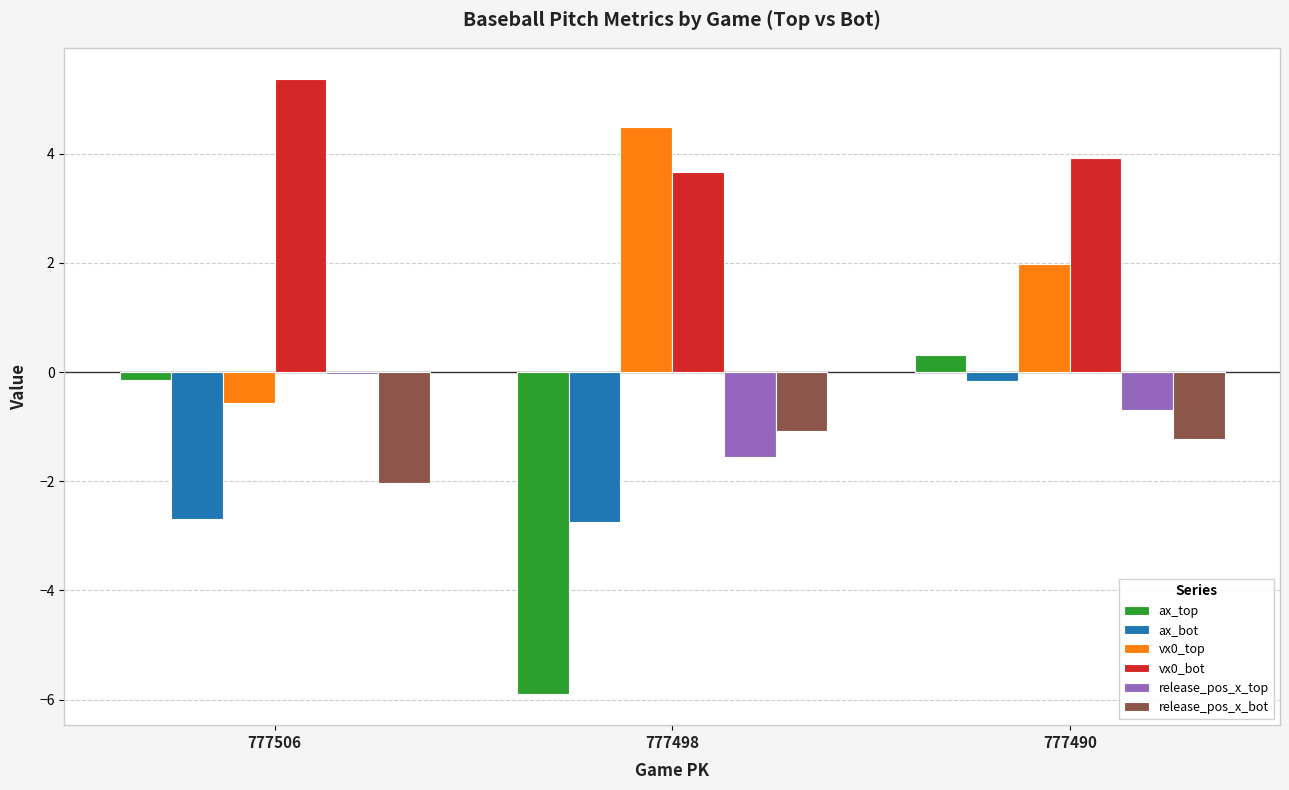

At how many categories does at least one series exceed 1?

3